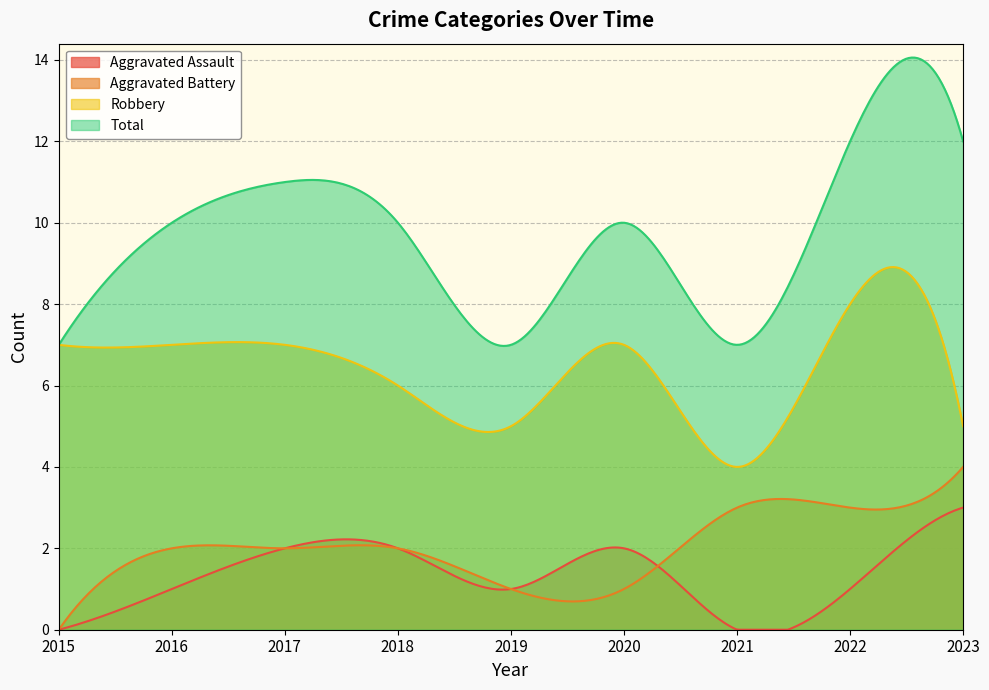

How many values in the Total series are below 10?

3